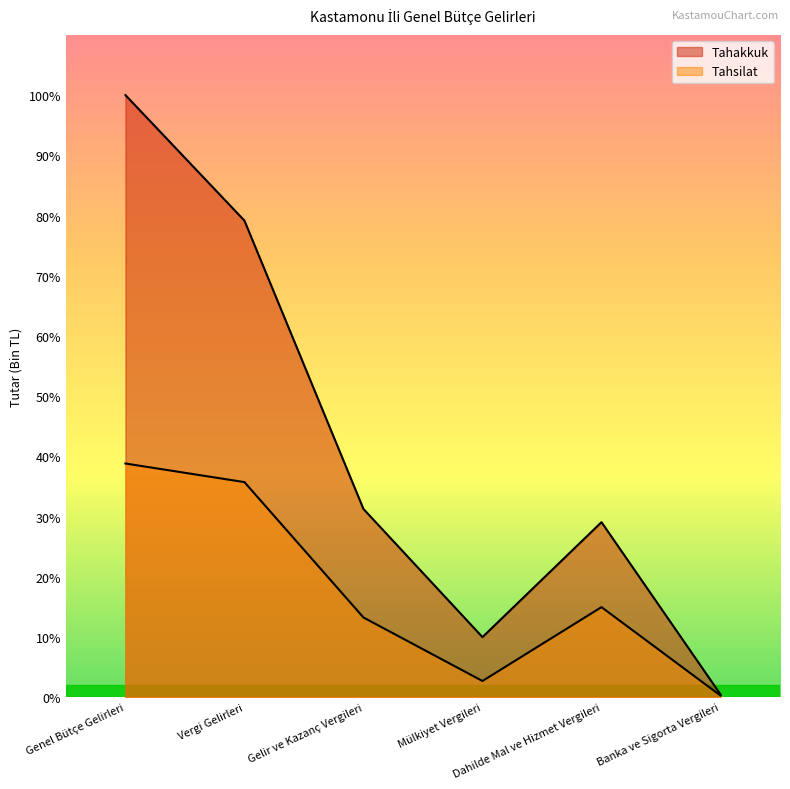

Is it true that Tahakkuk equals 475251 at Genel Bütçe Gelirleri?

False